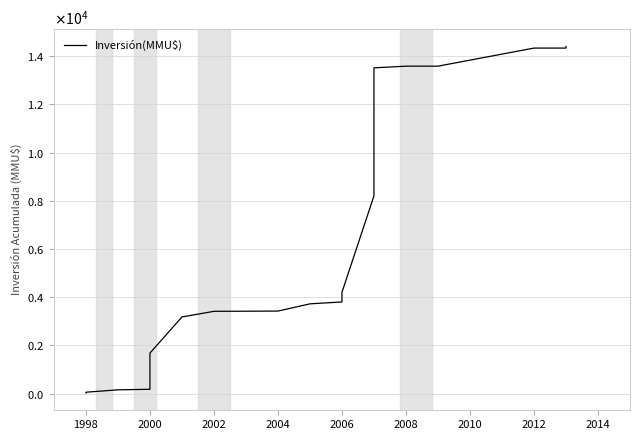

Which has a higher value, 2000 or 1998?

2000